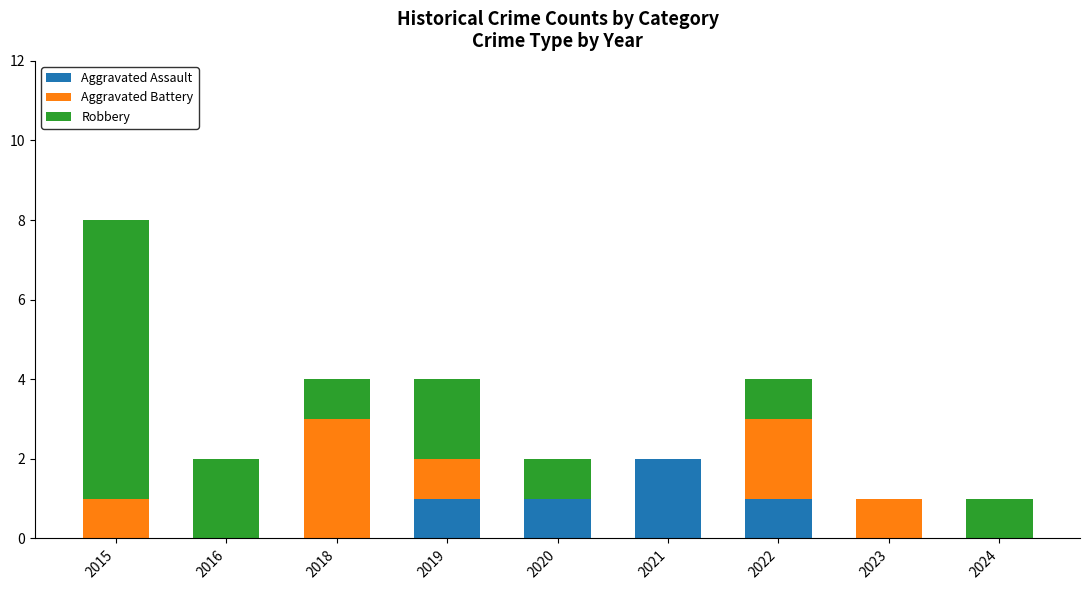

Count the number of data series in this chart.

3